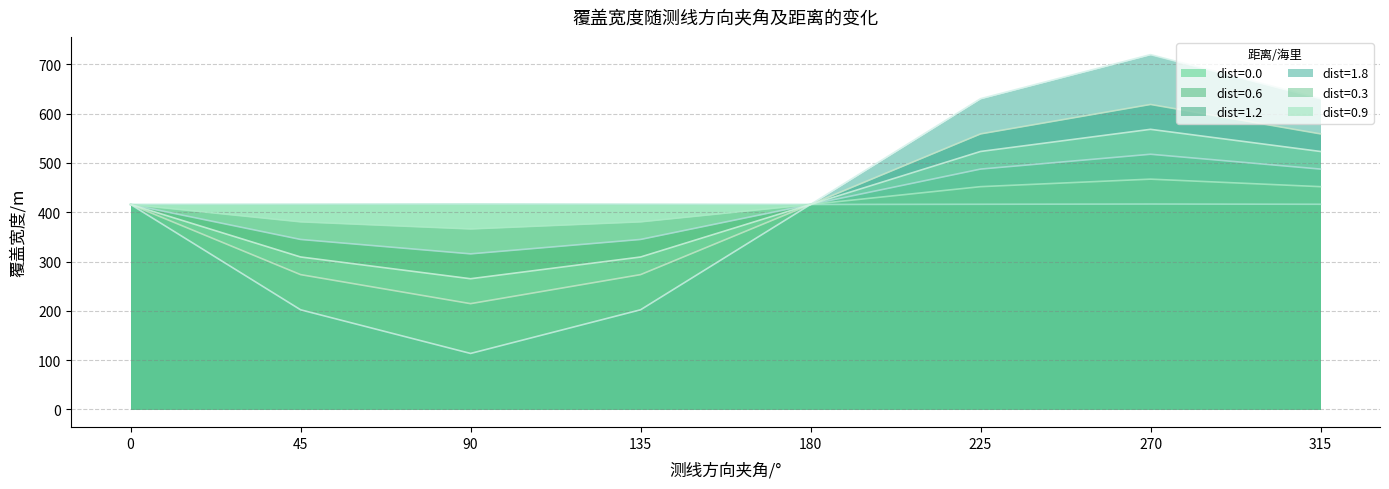

True or false: dist=0.6 and dist=0.3 intersect in this chart.

False